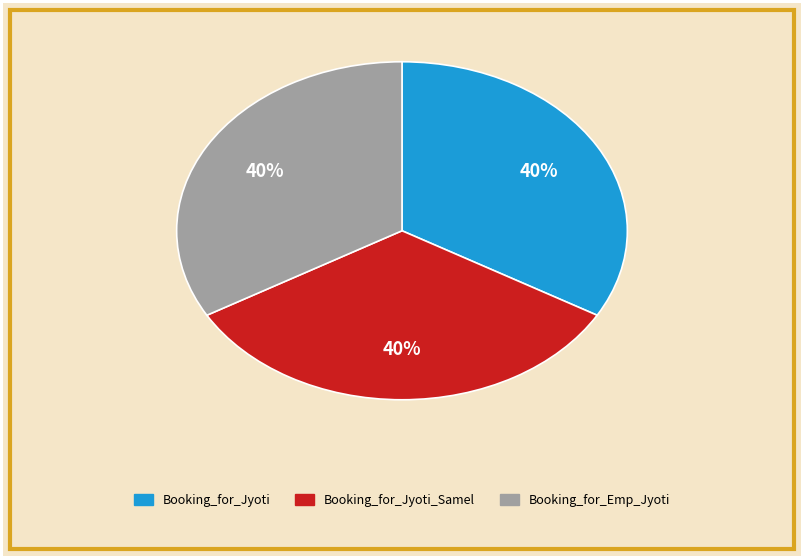

What percentage is the Booking_for_Jyoti_Samel slice, to the nearest percent?

33%